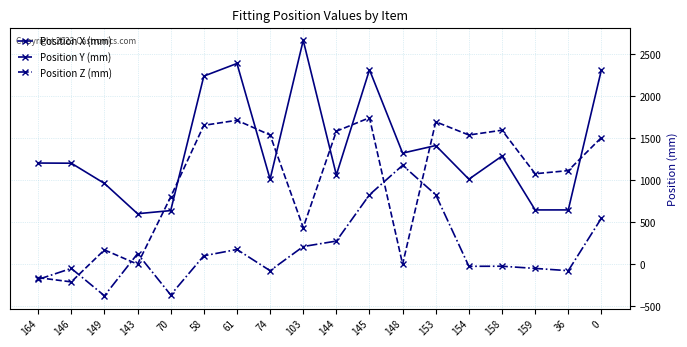

The value of Position X (mm) at 144 is 1060. True or false?

True